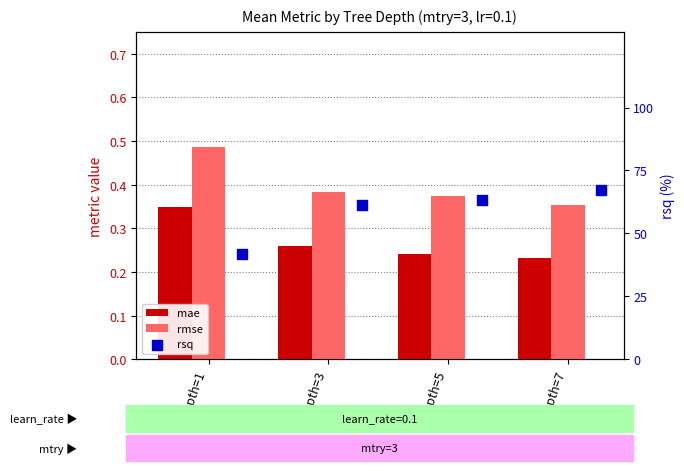

What is the total value across all series at depth=7?

67.7